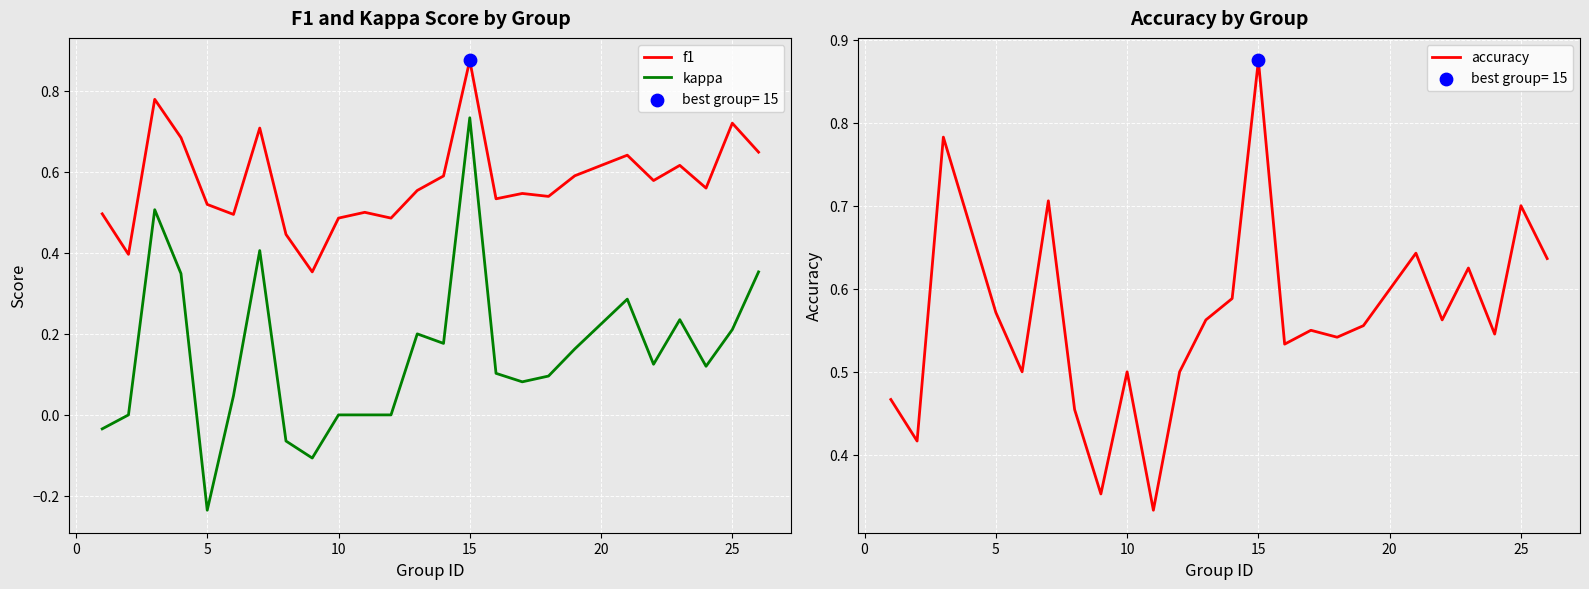

Is the value of accuracy at 12 greater than the value of f1 at 11?

Yes